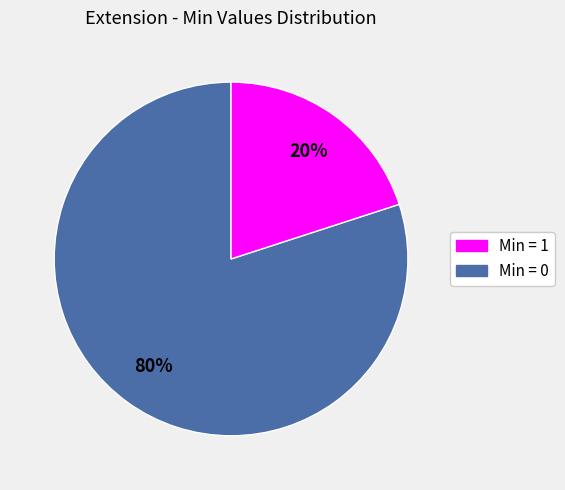

How many segments does this pie chart have?

2